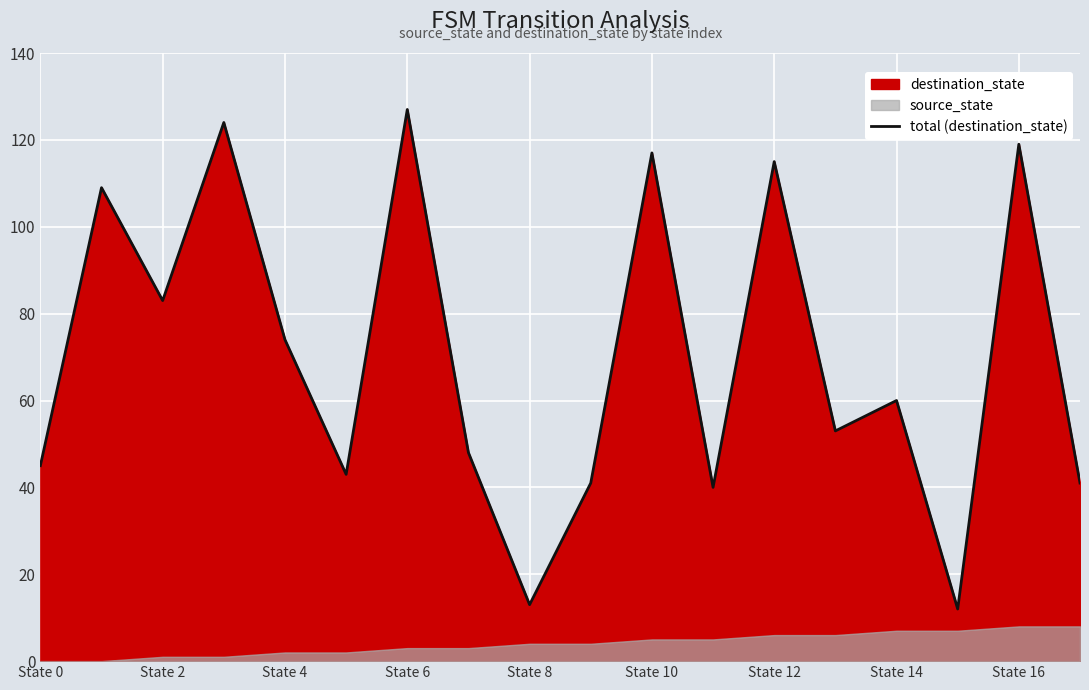

True or false: the data shows 45 at State 0.

True